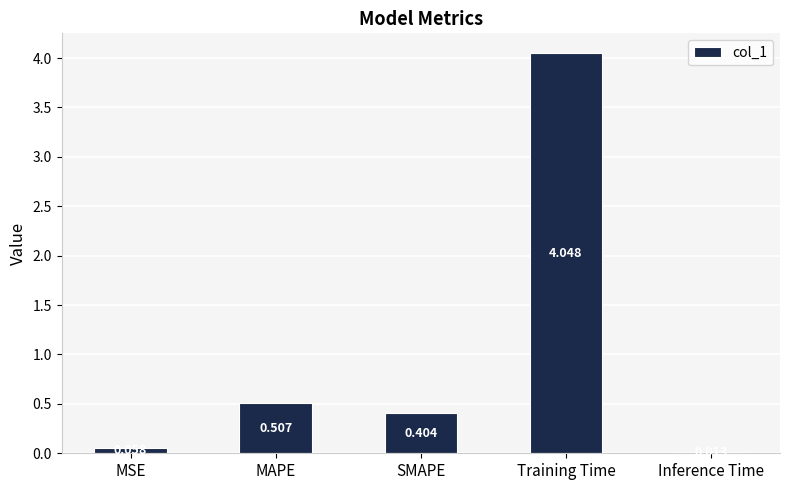

What is the label of the 3rd bar from the right?

SMAPE